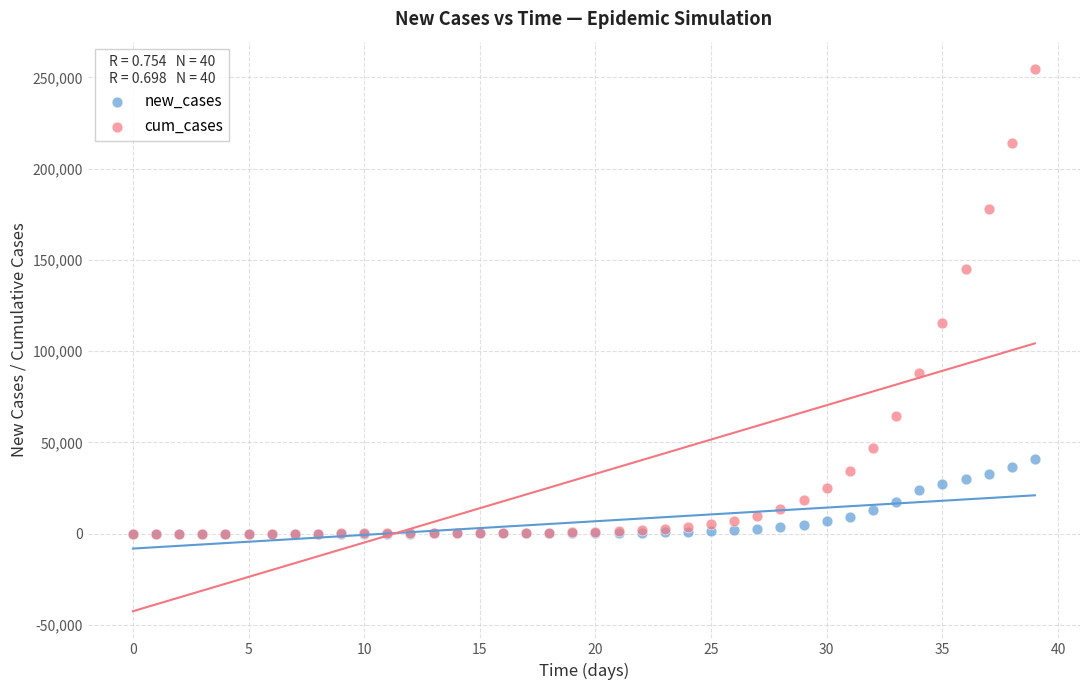

In the cum_cases series, what Y value is closest to 127355?

115142.9